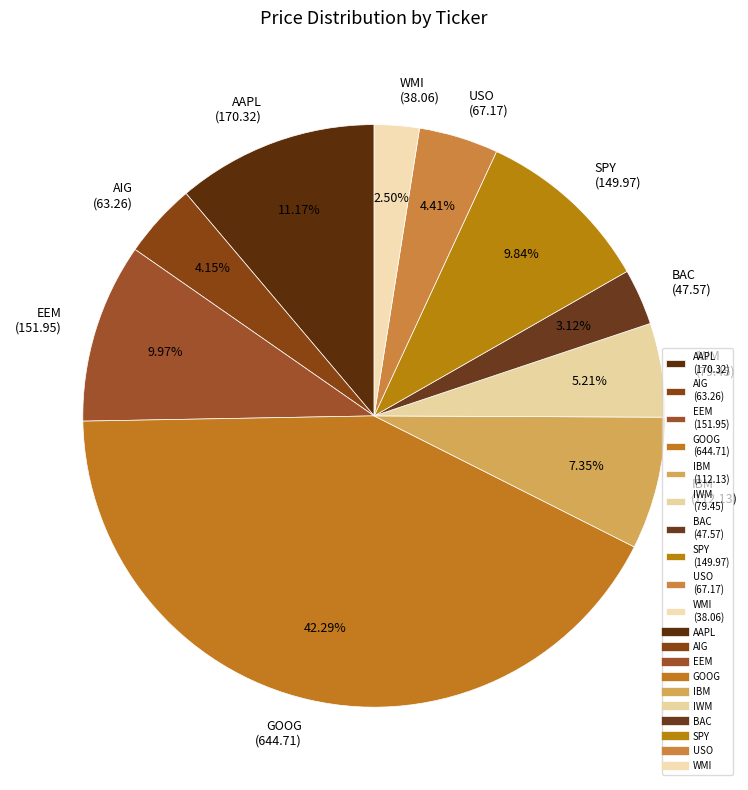

To the nearest percent, what is the difference between the AIG and AAPL slice percentages?

7%